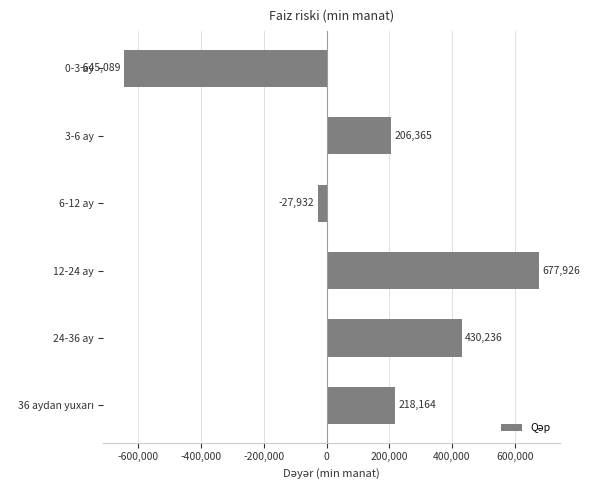

What position from the bottom is 3-6 ay?

5